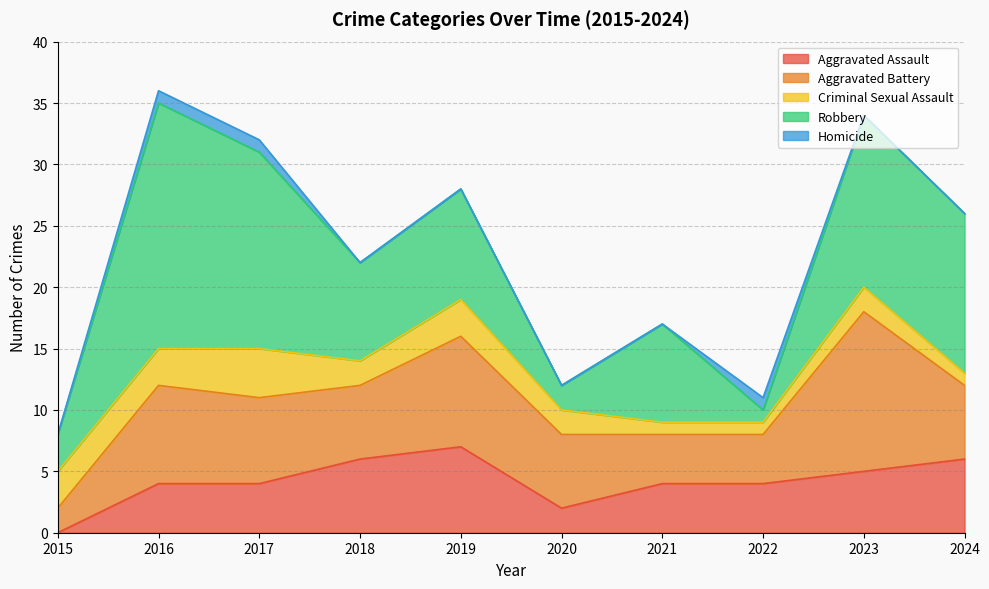

Rank the series at 2018 from lowest to highest value.

Homicide, Criminal Sexual Assault, Aggravated Assault, Aggravated Battery, Robbery